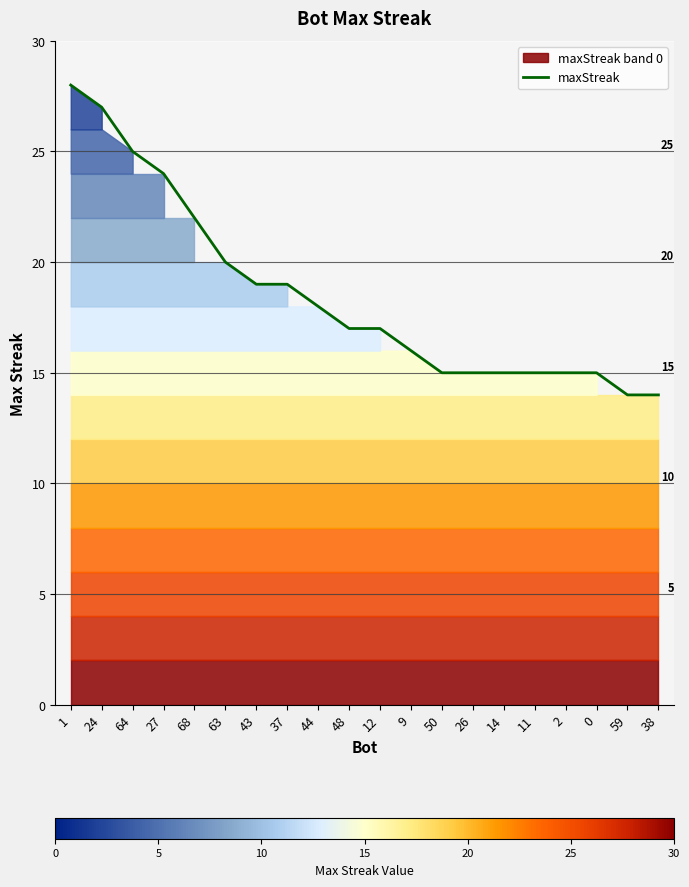

How many distinct data groups are displayed?

1